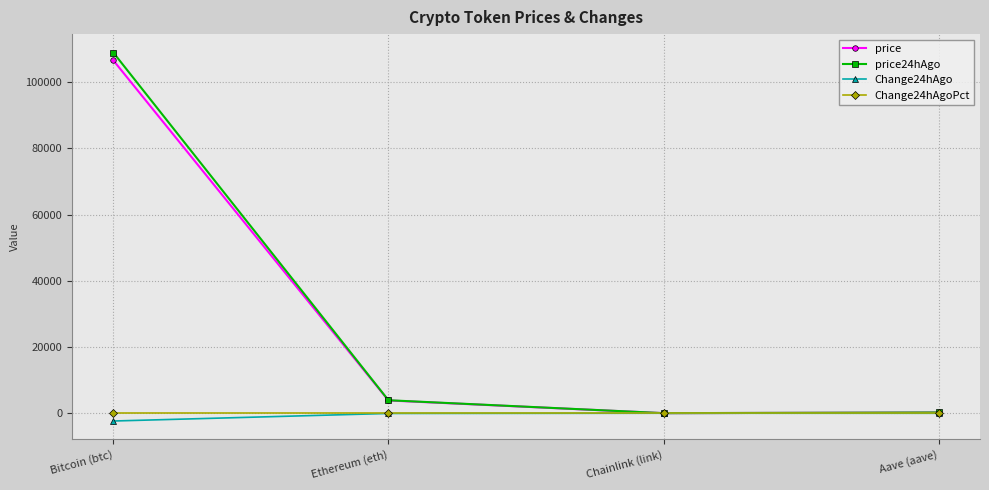

How many lines are shown in the chart?

4